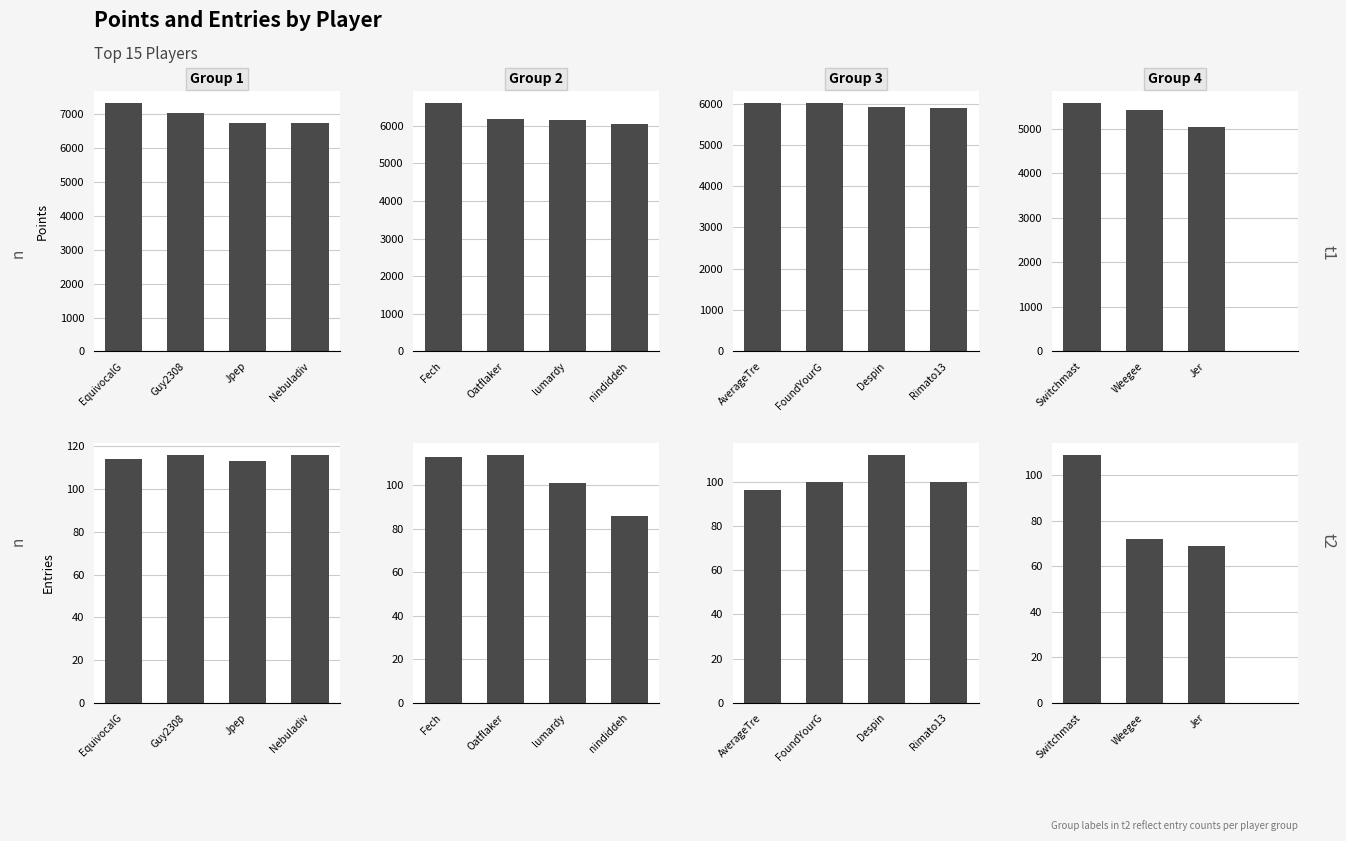

How many groups of bars are there?

4